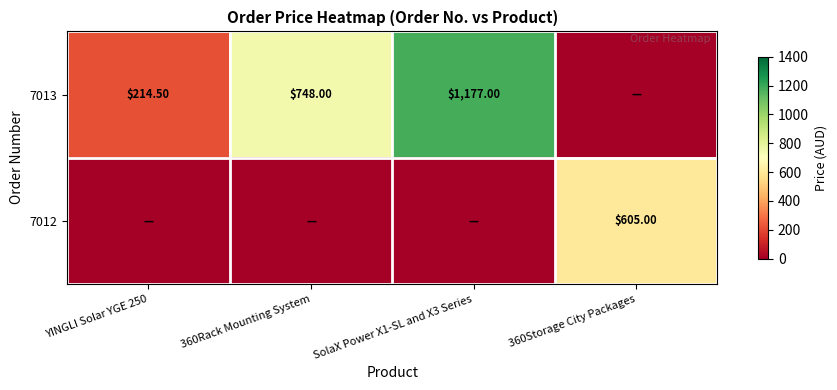

What is the difference between the 7013 values at SolaX Power X1-SL and X3 Series and 360Rack Mounting System?

429.0